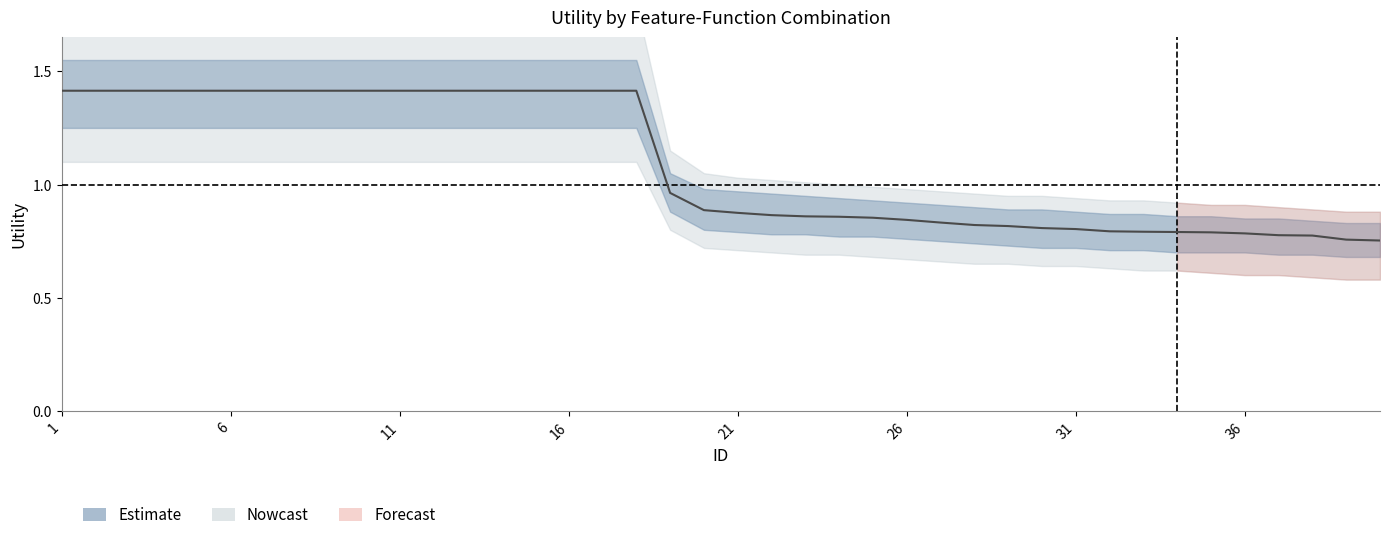

List the labels in order of value, smallest first.

40, 39, 38, 37, 36, 35, 34, 33, 32, 31, 30, 29, 28, 27, 26, 25, 24, 23, 22, 21, 20, 19, 1, 2, 3, 4, 5, 6, 7, 8, 9, 10, 11, 12, 13, 14, 15, 16, 17, 18